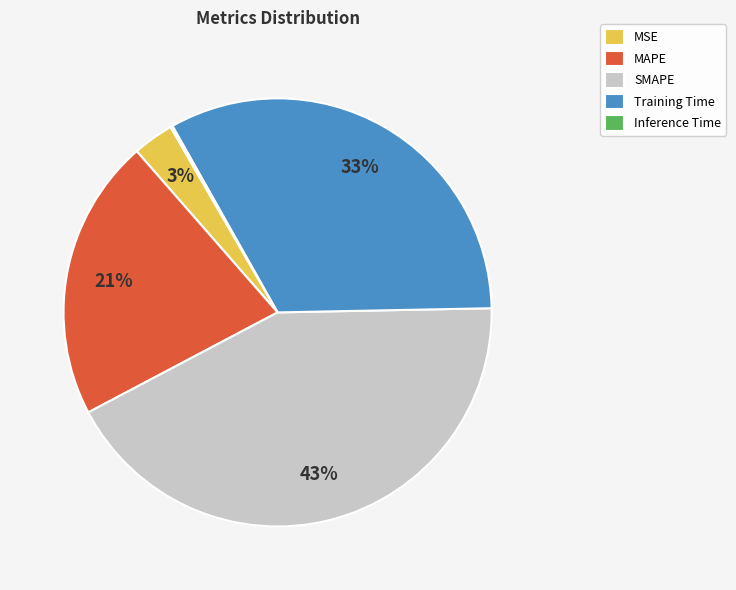

To the nearest percent, what is the average slice percentage?

20%